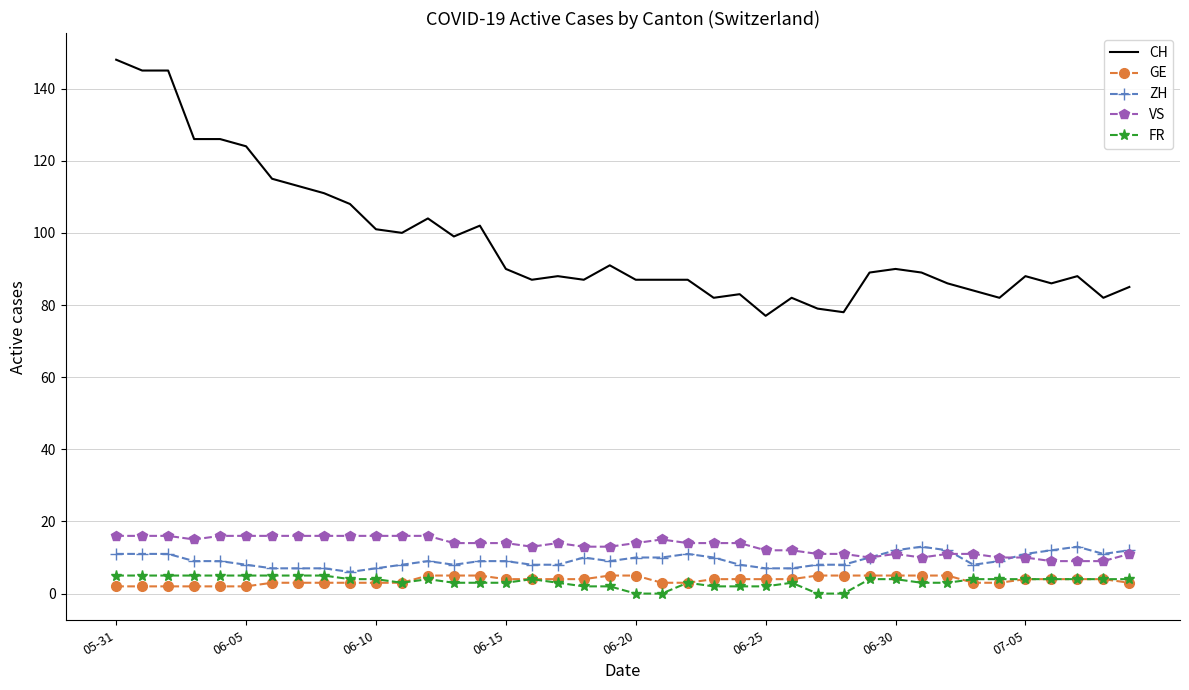

What is the maximum value for FR?

5